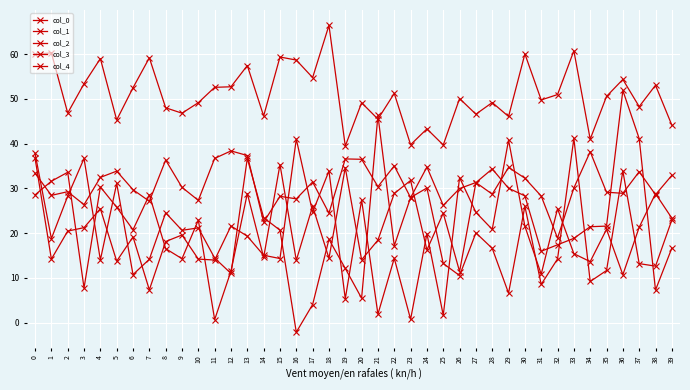

How many distinct data groups are displayed?

5